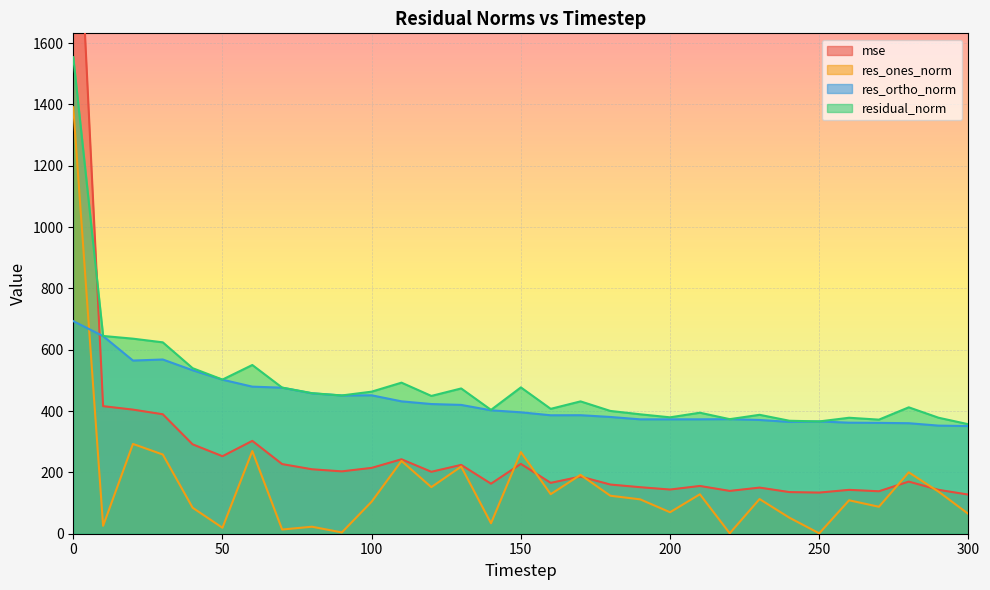

What value does the residual_norm series have at 30?

624.2